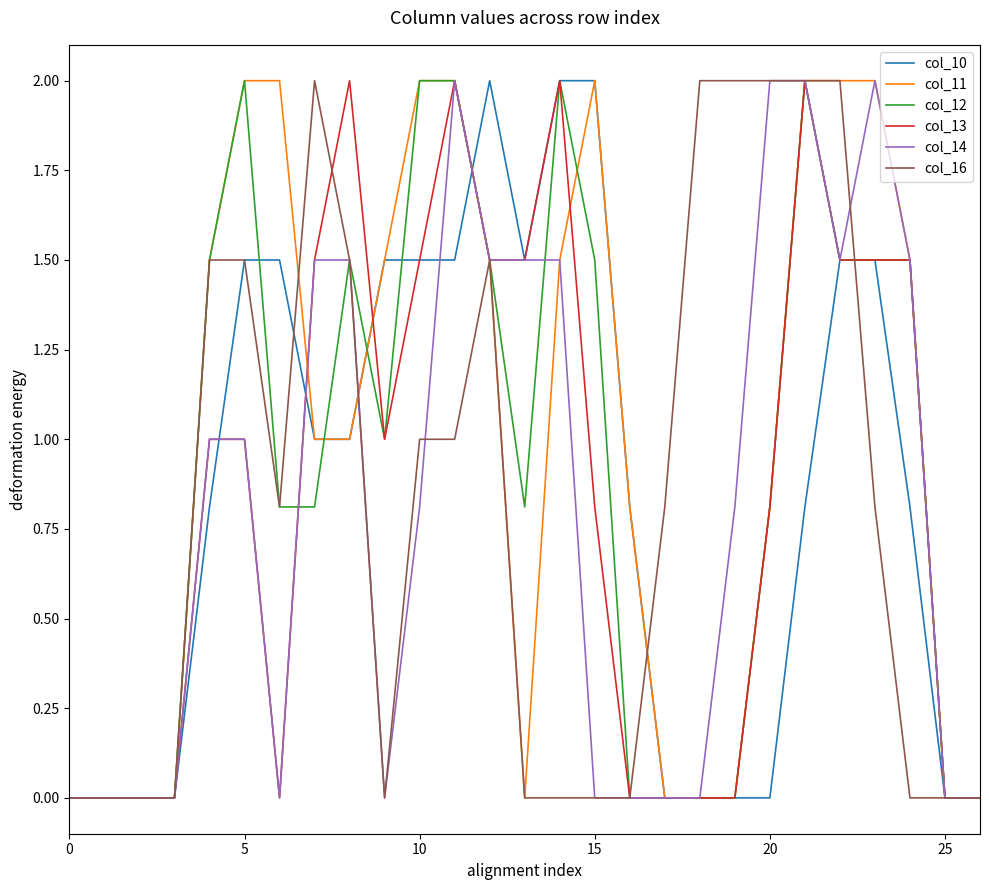

Which series has the largest total across all categories?

col_11